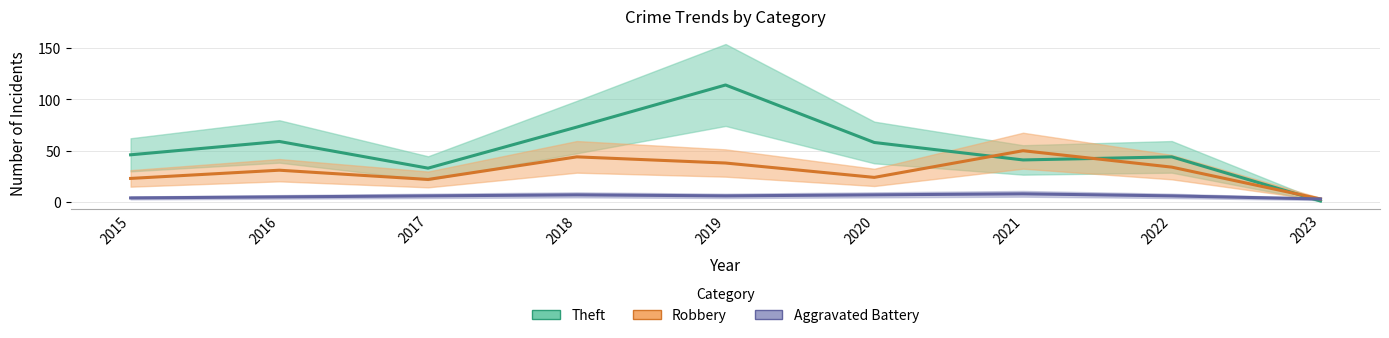

Which category has the lowest value in the Robbery series?

2023